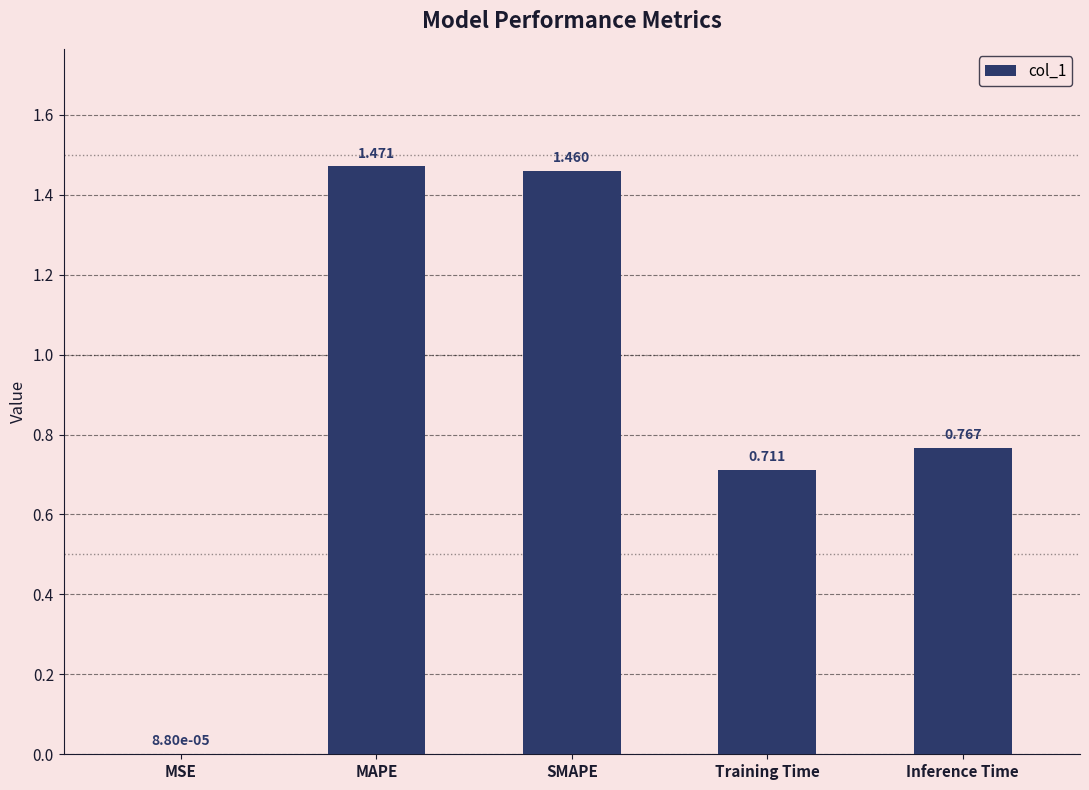

The chart shows a value of 0.3 at Training Time. True or false?

False